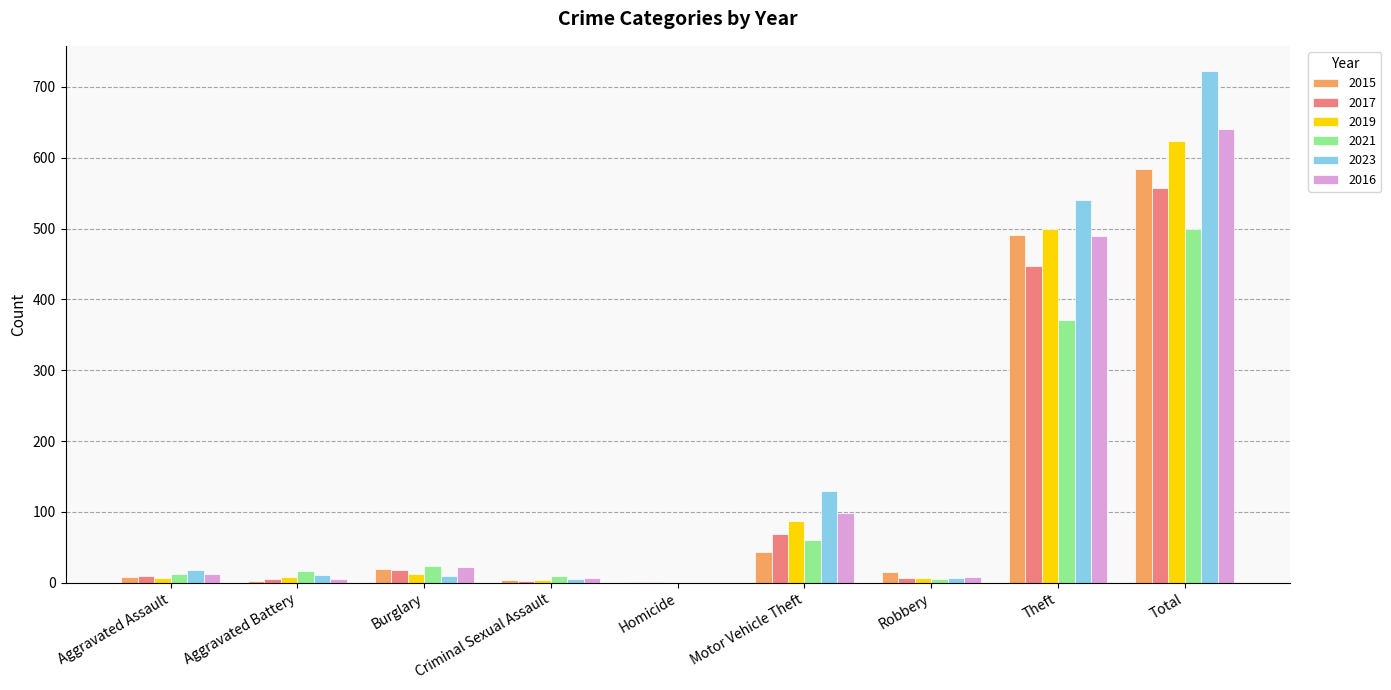

True or false: 2023 has a value of 230 at Motor Vehicle Theft.

False